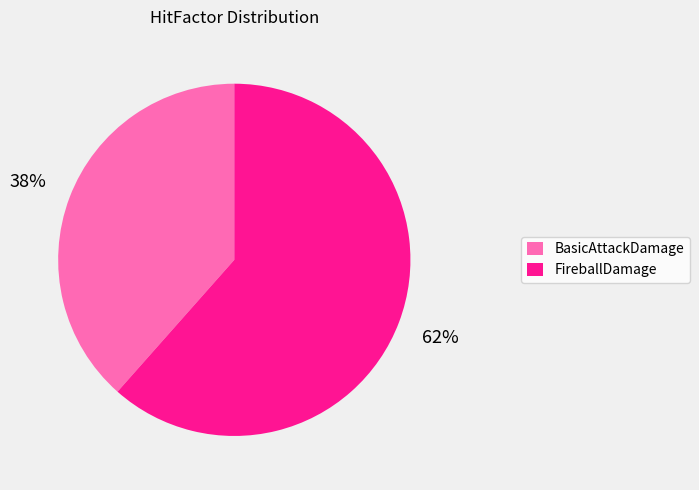

Is it true that FireballDamage is 71% of the pie?

False